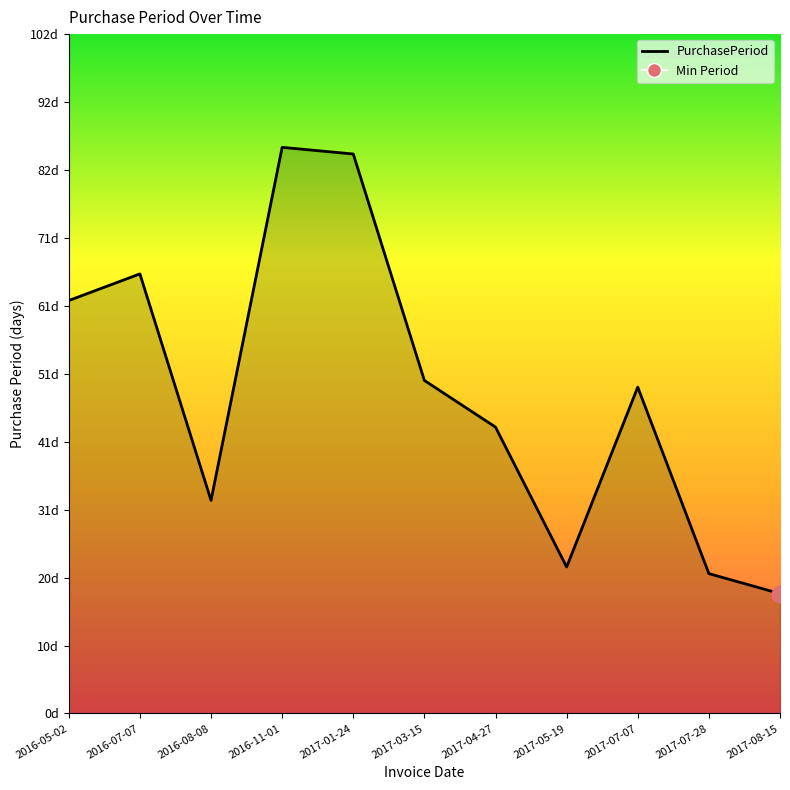

Does the chart display data point markers on the line(s)?

No